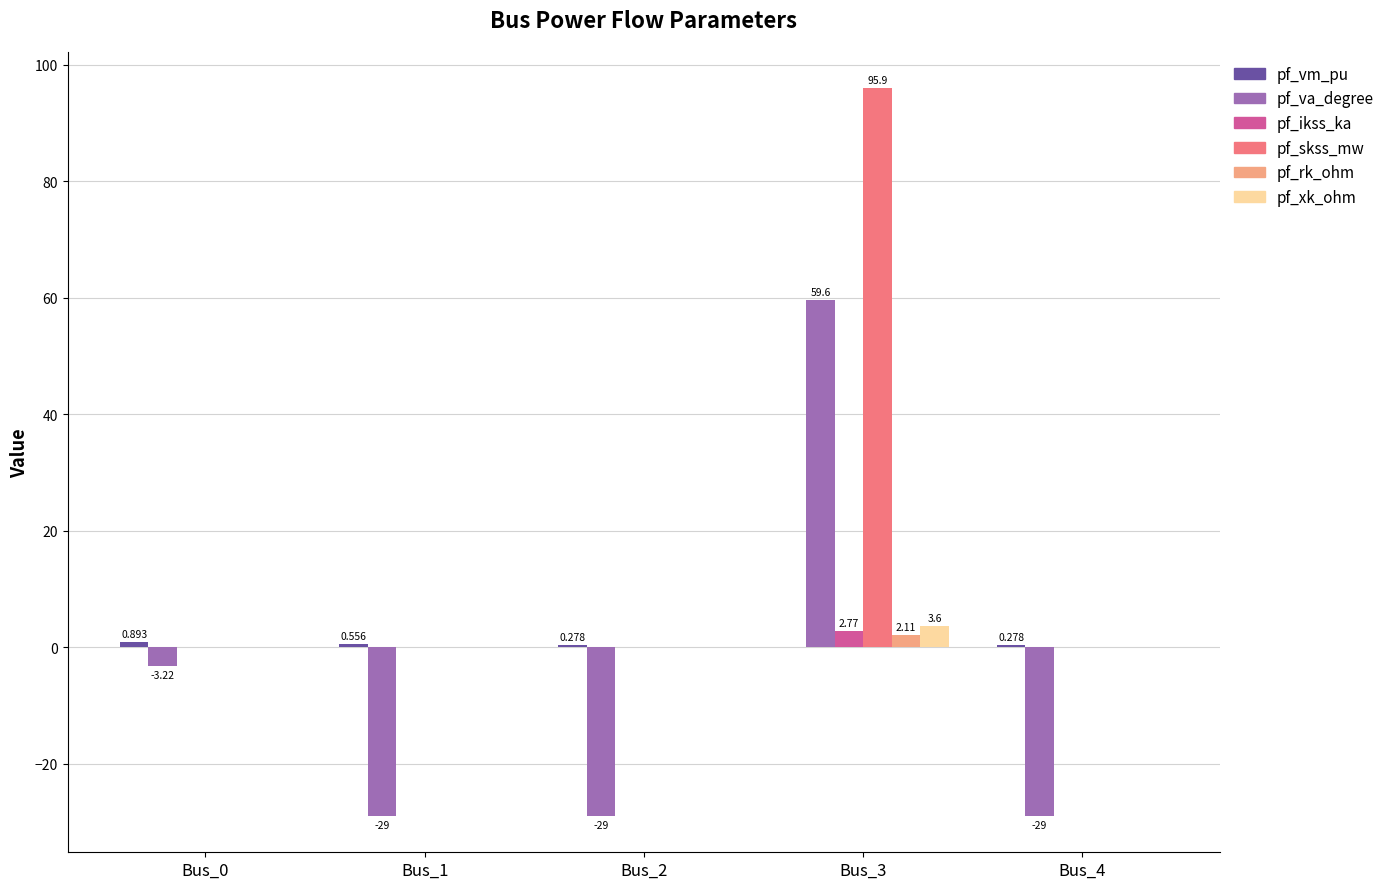

Between Bus_0 and Bus_2, which series saw the biggest shift?

pf_va_degree